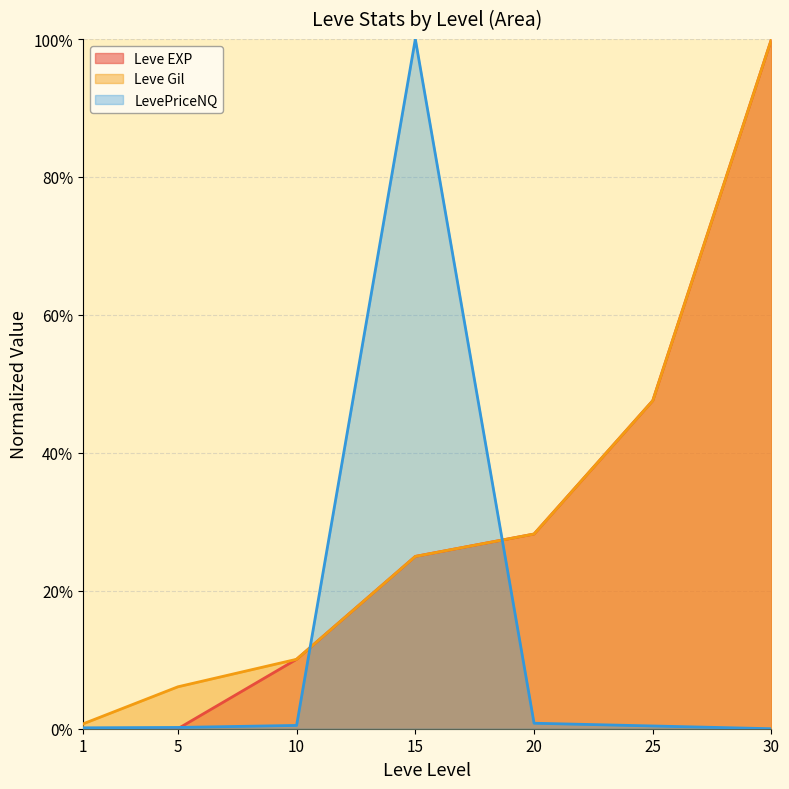

Where is the first local maximum for LevePriceNQ?

15